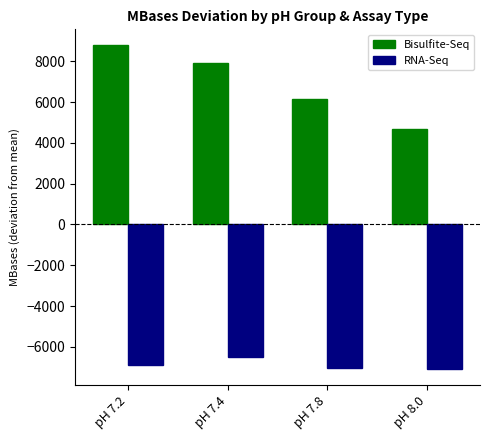

What is the average value of the Bisulfite-Seq series?

6883.8